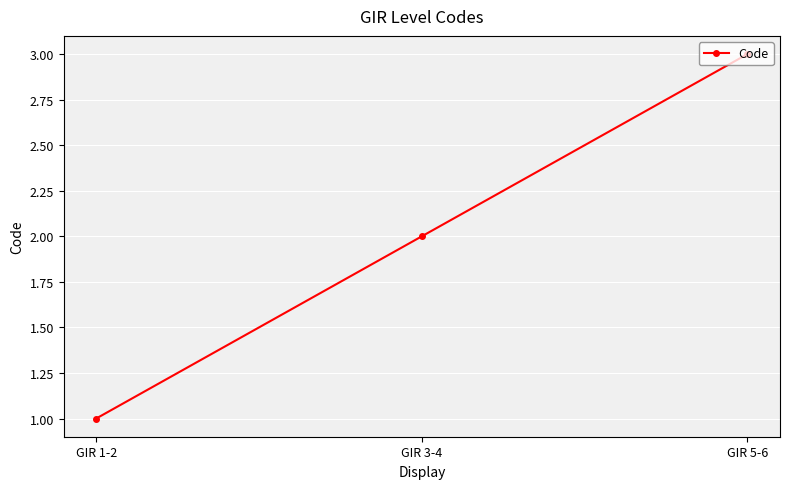

What is the approximate value at GIR 3-4?

2